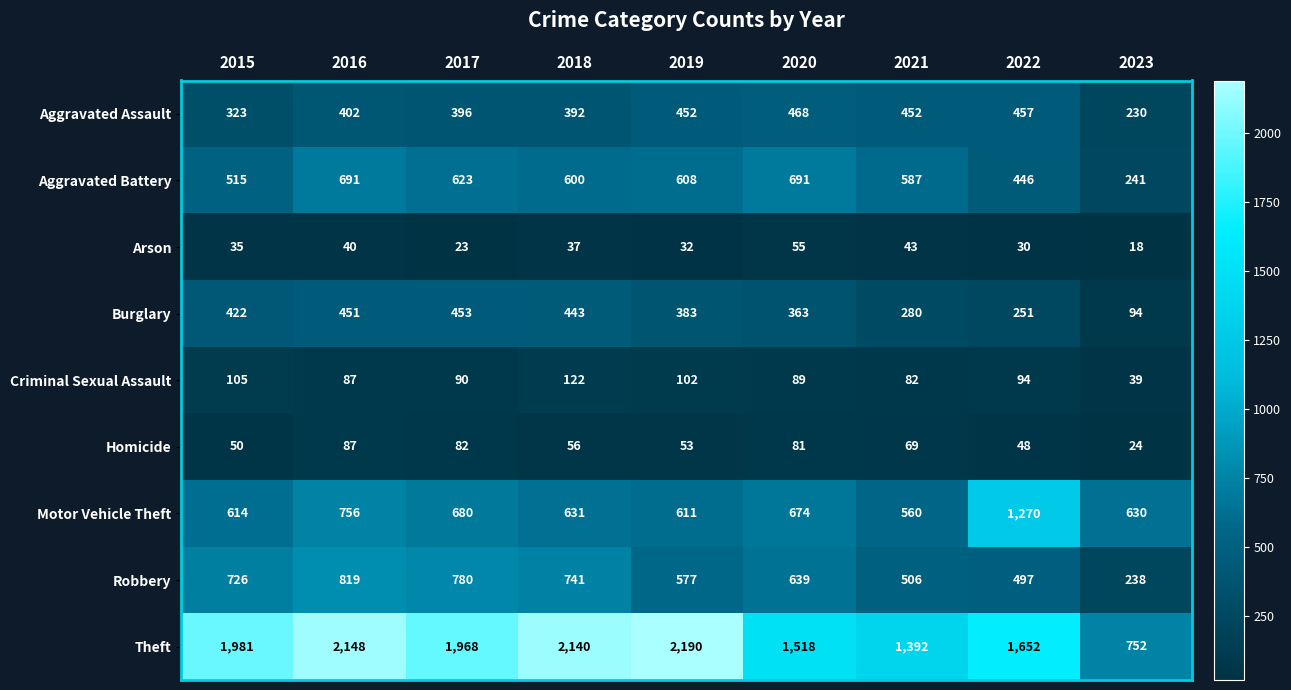

Read the Criminal Sexual Assault value at 2018, to the nearest 5.

120